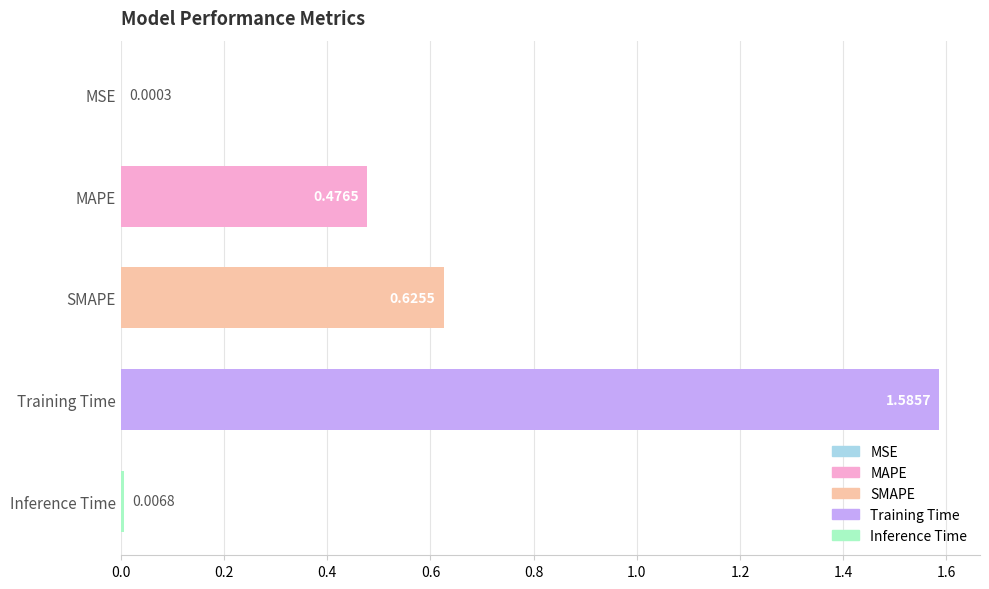

Which category has the highest value across all series?

Training Time